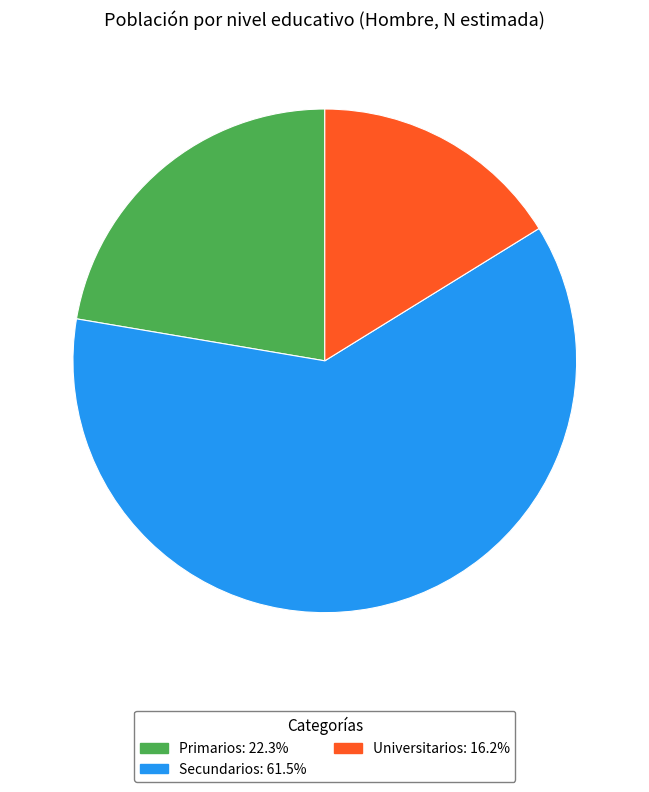

Is there a majority slice in this chart?

Yes